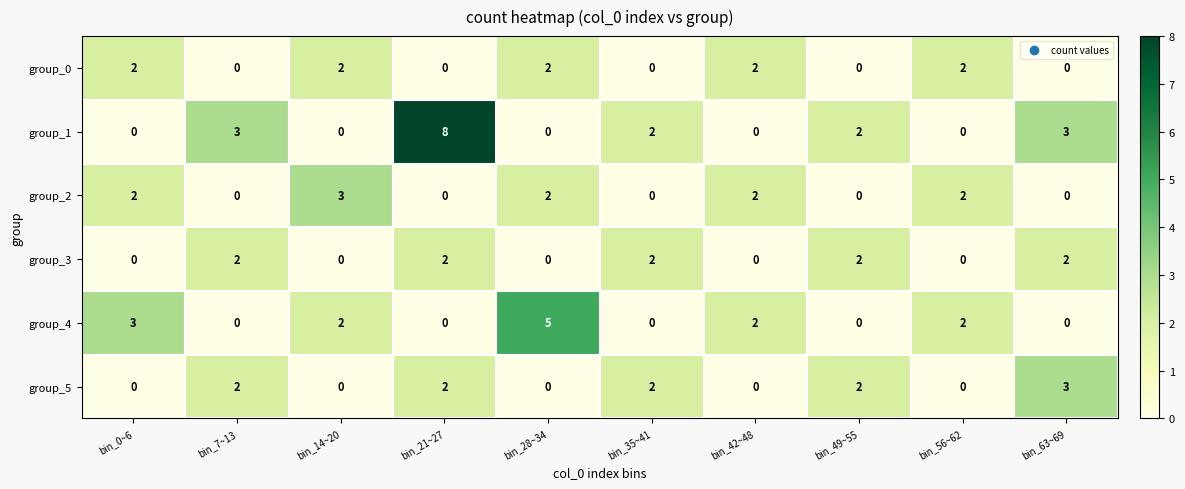

Where does the group_1 series first go above 2?

bin_7~13